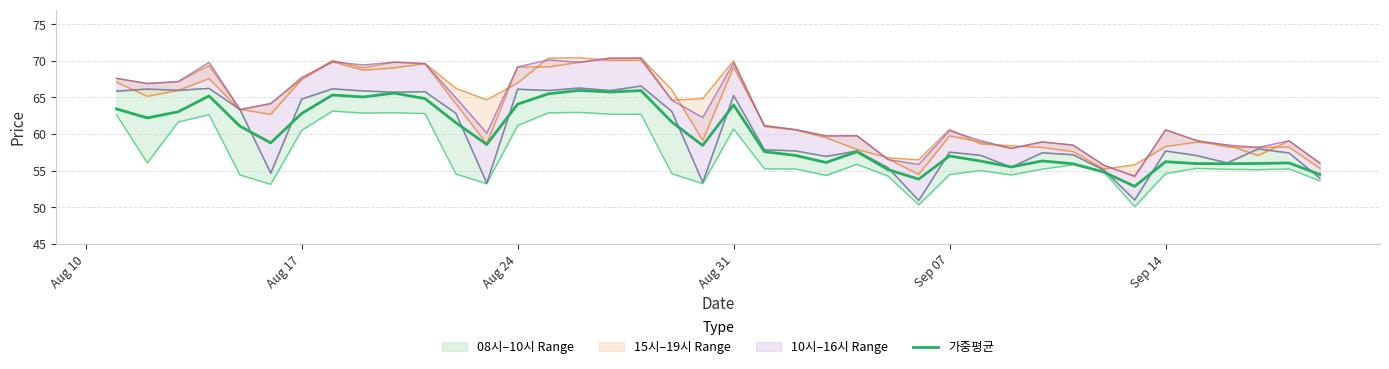

Reading left to right, what are all the values shown in this chart?

63.4	62.2	63.0	65.2	61.1	58.8	62.8	65.3	65.1	65.6	64.8	61.6	58.6	64.1	65.5	66.0	65.8	65.9	61.6	58.5	64.0	57.6	57.1	56.1	57.6	55.2	53.9	57.0	56.3	55.5	56.3	56.0	54.8	52.9	56.2	56.0	56.0	56.0	56.1	54.5